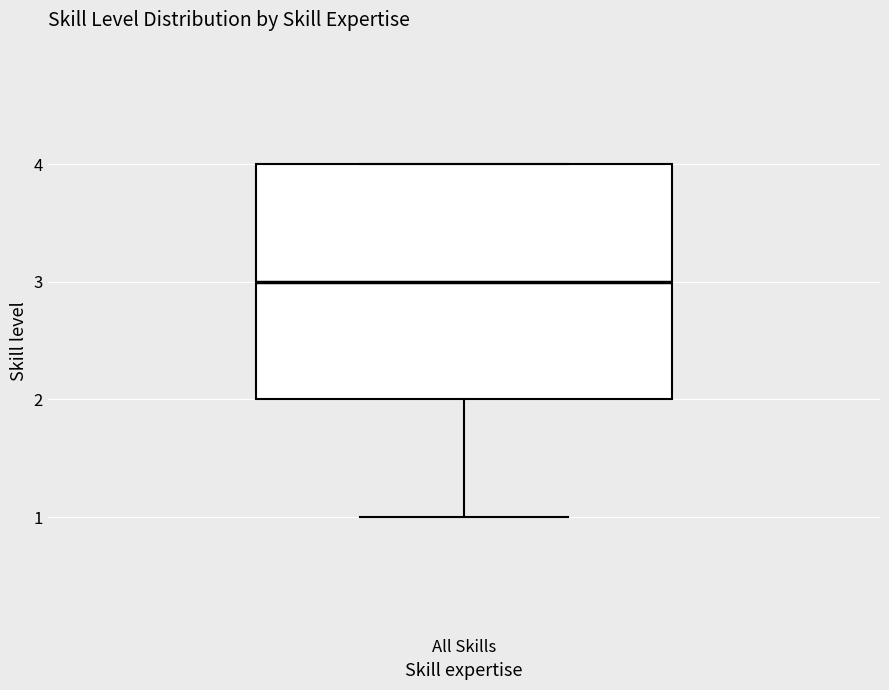

Where does the lower whisker of the box for All Skills end on the y-axis? The values are not printed on the chart, so give them approximately, as read against the axis.

1